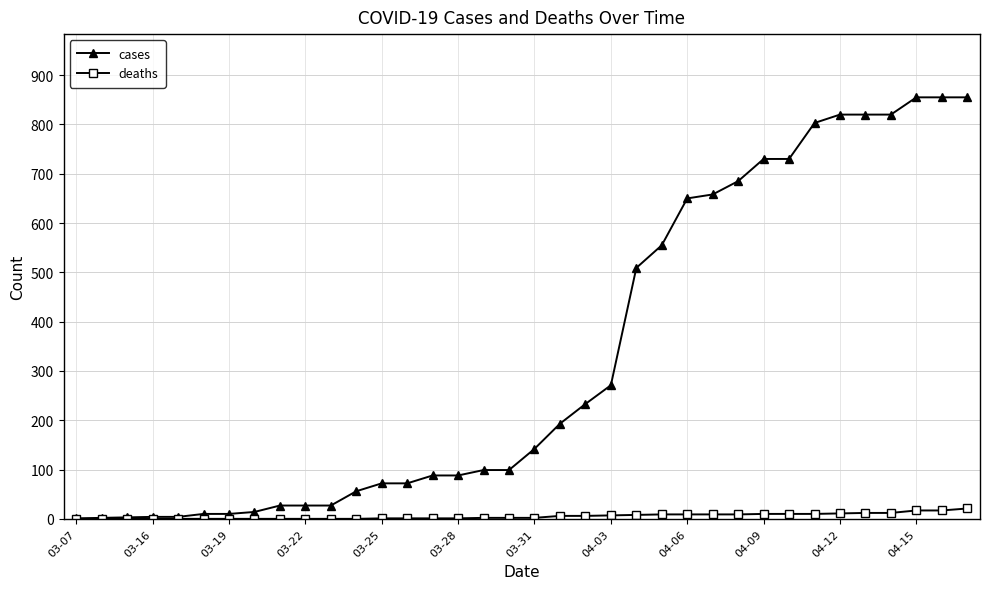

How many lines are shown in the chart?

2